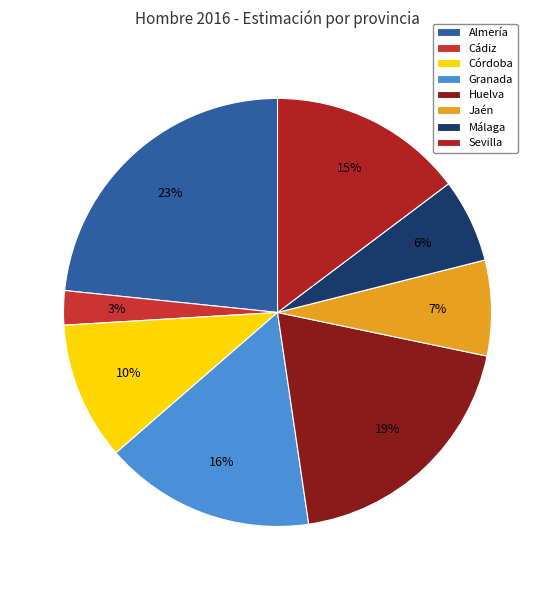

Which category has the biggest portion of the pie?

Almería